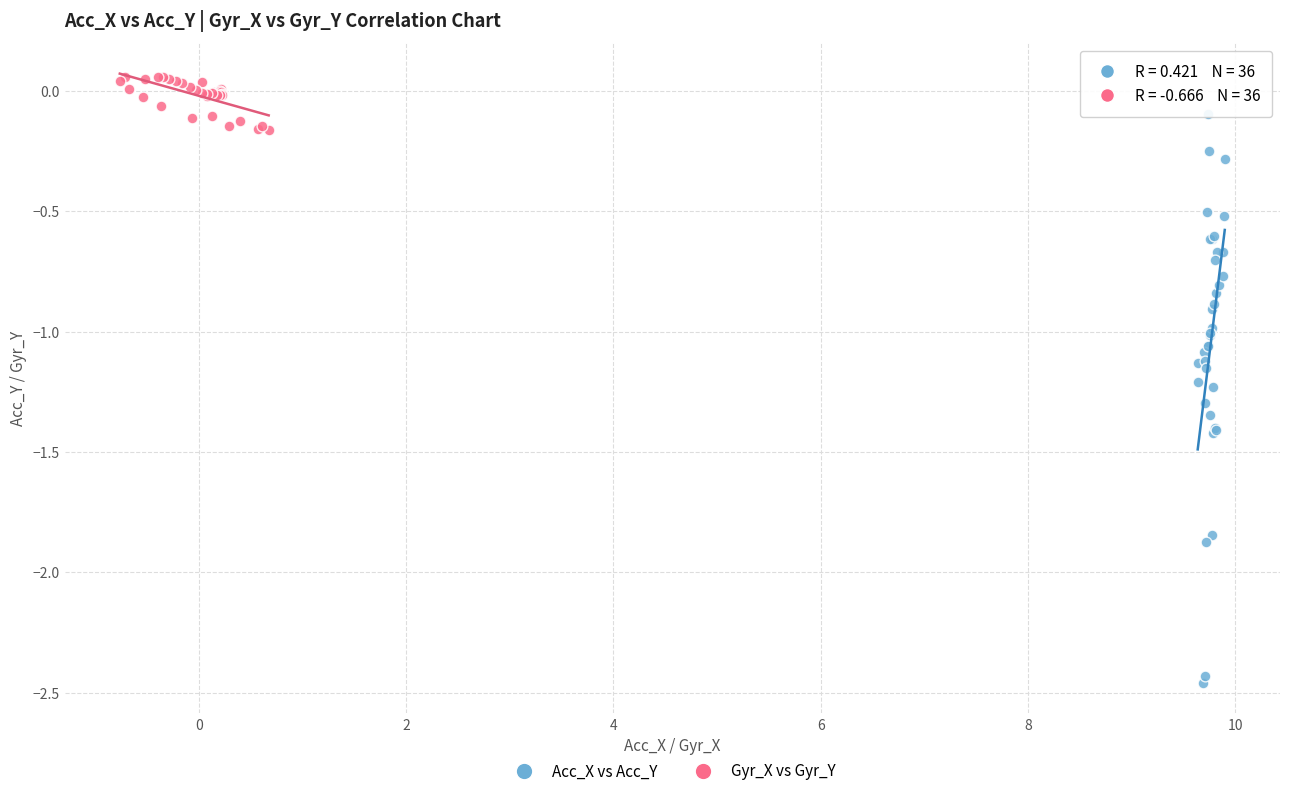

Which series contains the highest Y value?

Gyr_X vs Gyr_Y